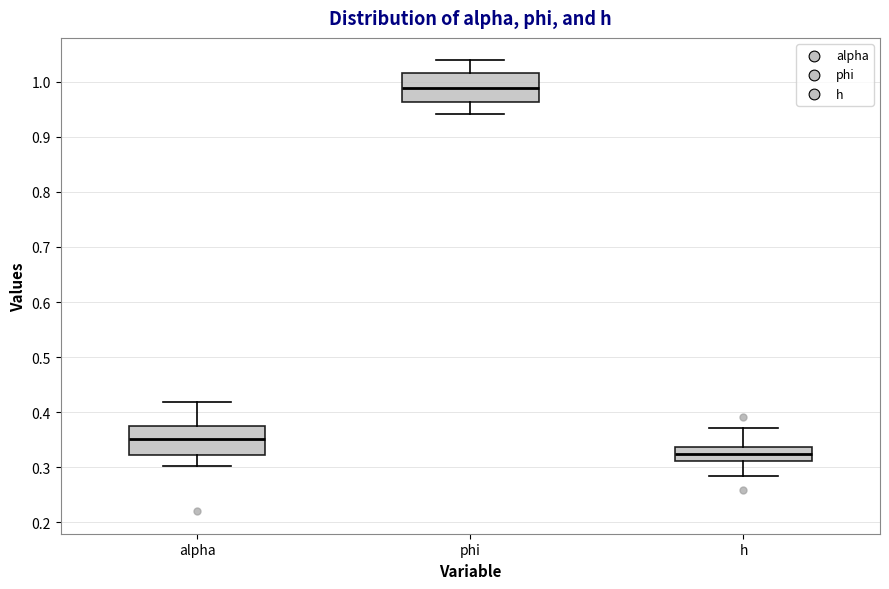

Reading left to right, transcribe this box plot: for each box, give where its median line is, the range the box spans, and where its two whiskers end, as read against the y-axis. The values are not printed on the chart, so give them approximately, as read against the axis.

alpha: median 0.35, box 0.32 to 0.37, whiskers 0.30 to 0.42
phi: median 0.99, box 0.96 to 1.02, whiskers 0.94 to 1.04
h: median 0.32, box 0.31 to 0.34, whiskers 0.28 to 0.37